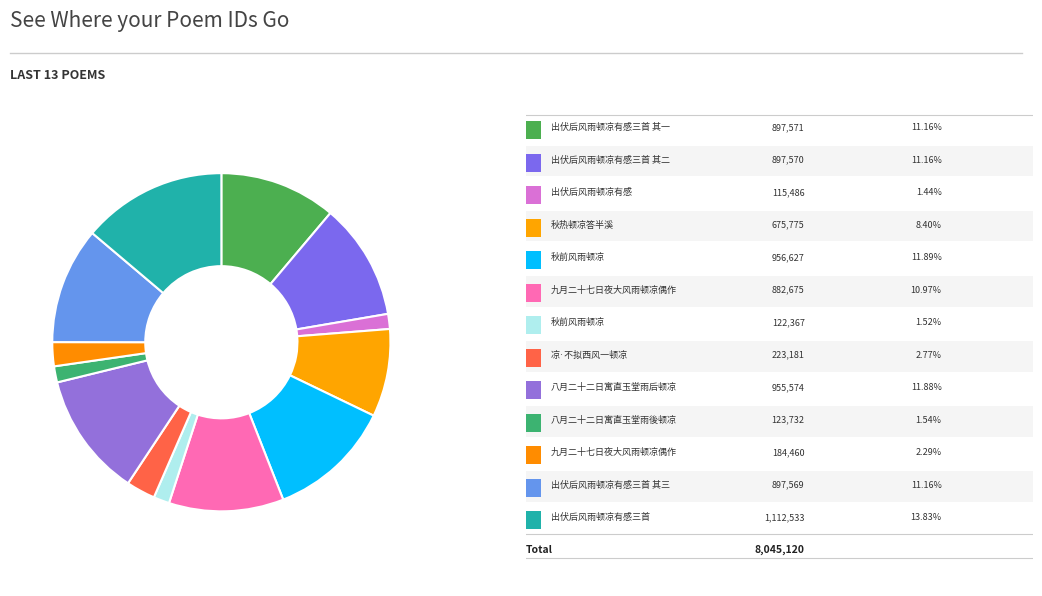

How many slices are in this pie chart?

13